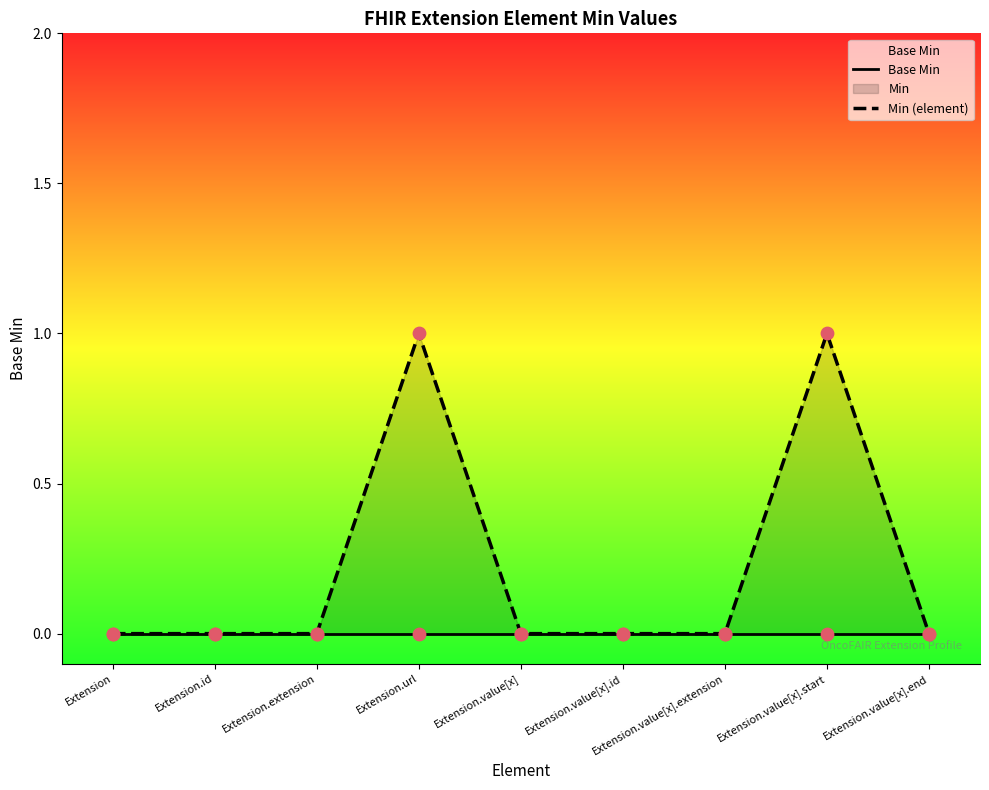

Which series contains the lowest Y value?

Base Min